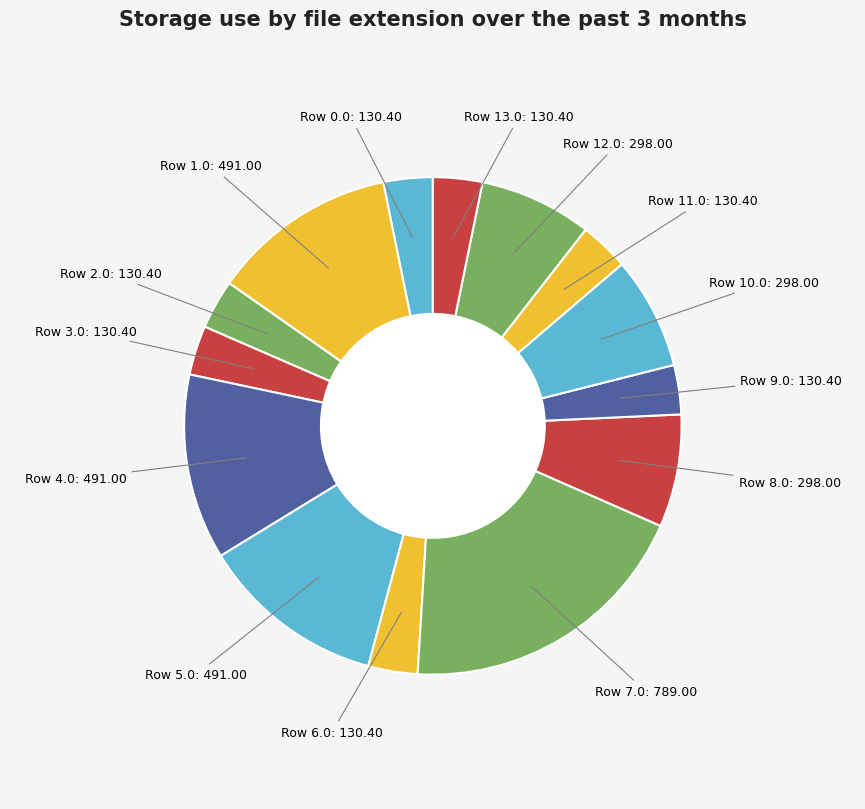

Count the number of slices in the pie.

14